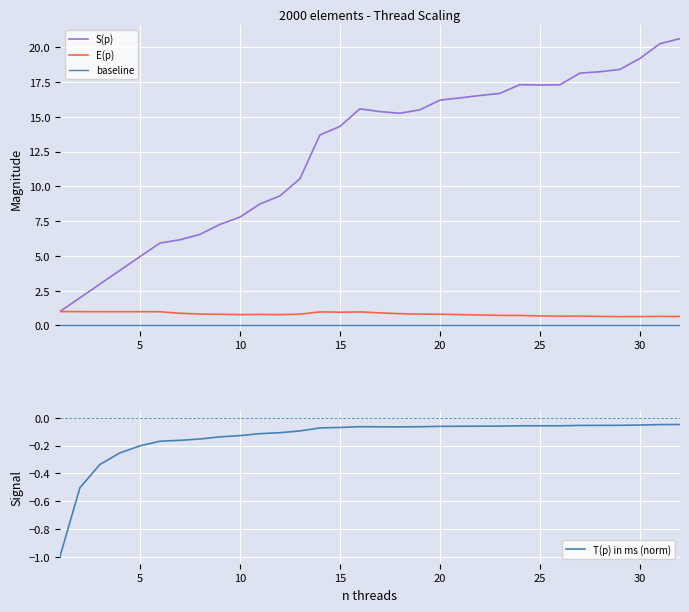

What is the maximum value for S(p)?

20.6